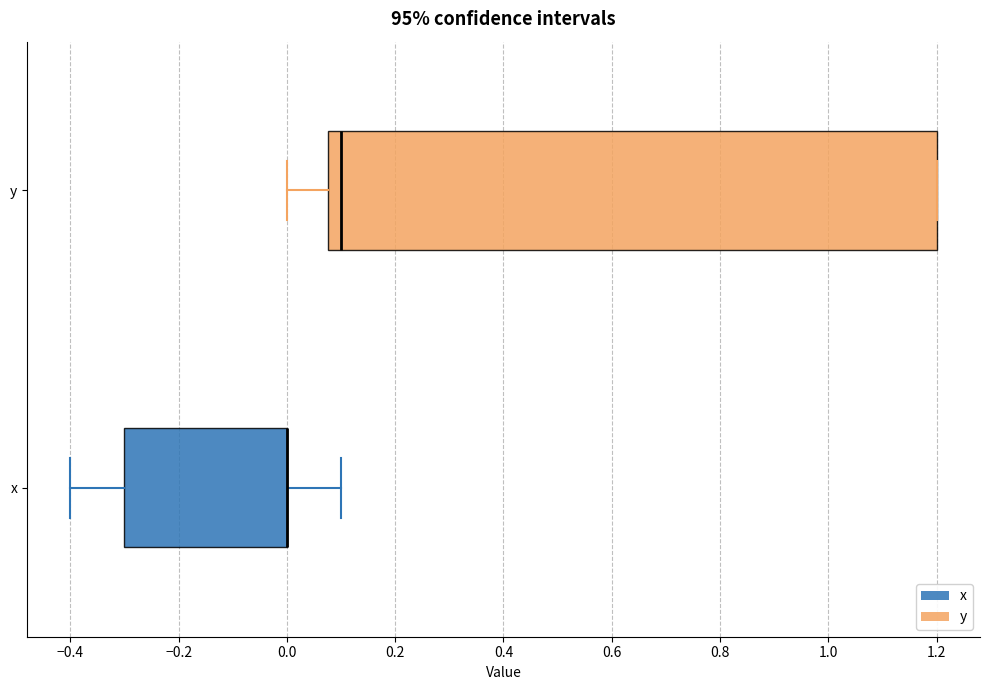

Reading bottom to top, read every box against the x-axis: the position of its median line, the range the box covers, and the ends of its whiskers. The values are not printed on the chart, so give them approximately, as read against the axis.

x: median 0.00 (drawn on the box's right edge), box -0.30 to 0.00, whiskers -0.40 to 0.10
y: median 0.10, box 0.08 to 1.20, whiskers 0.00 to 1.20